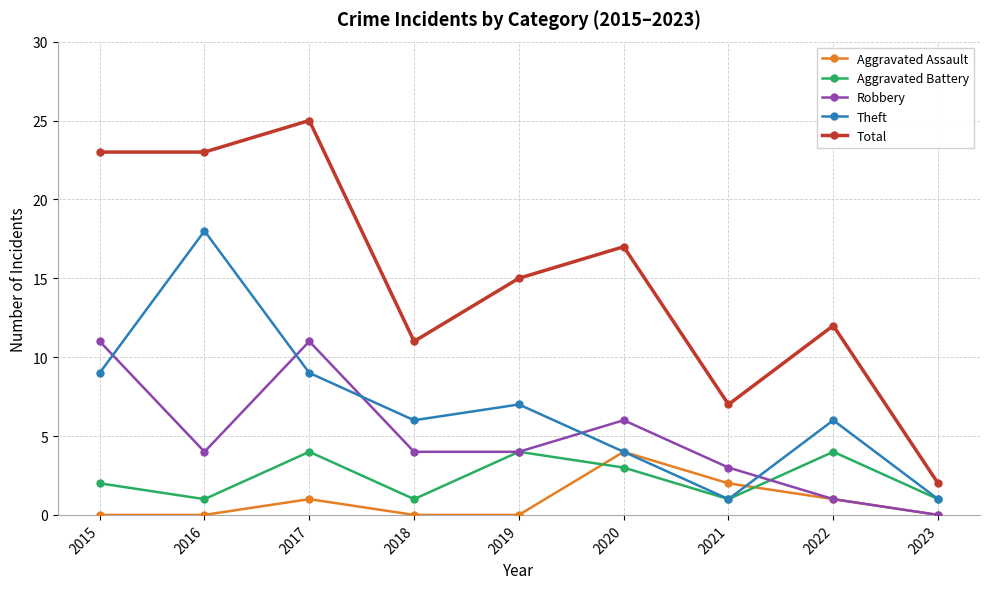

Is the value of Aggravated Battery at 2016 greater than the value of Aggravated Assault at 2016?

Yes